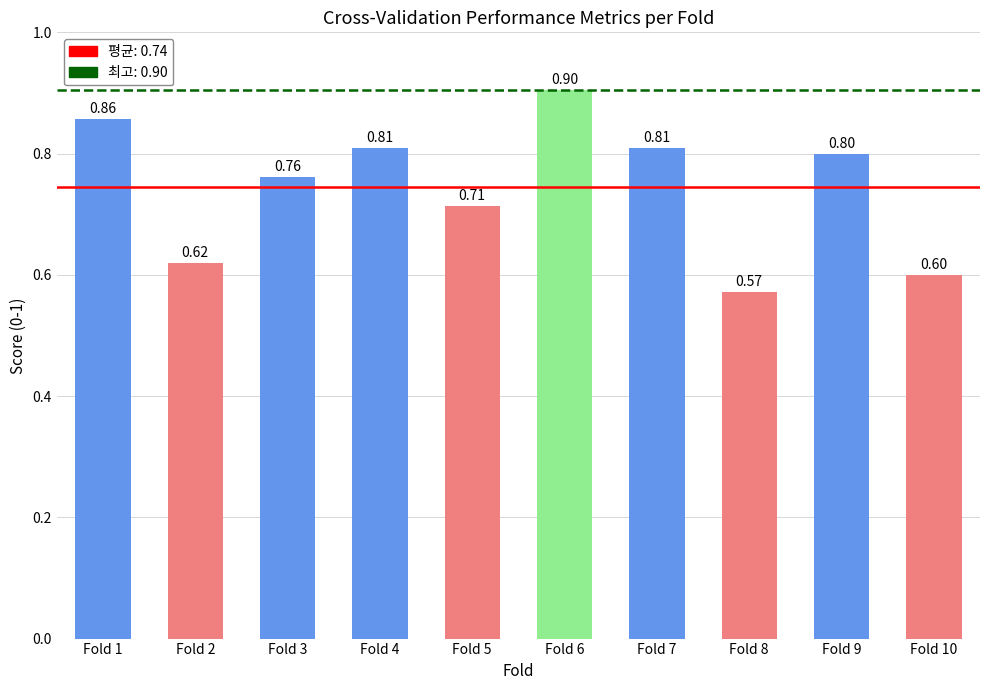

What is the change in value from Fold 6 to Fold 10?

-0.3